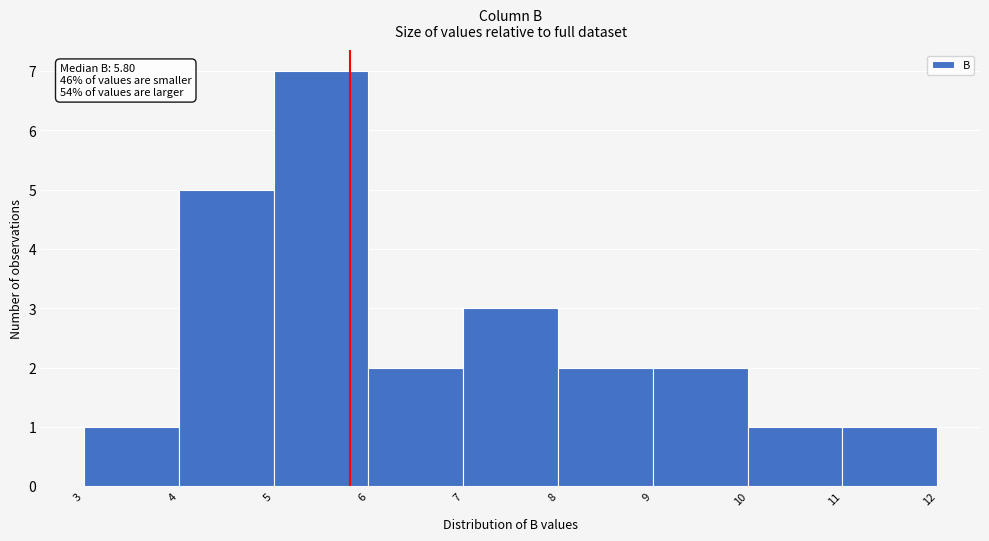

Which range on the x-axis has the tallest bar?

5 to 6